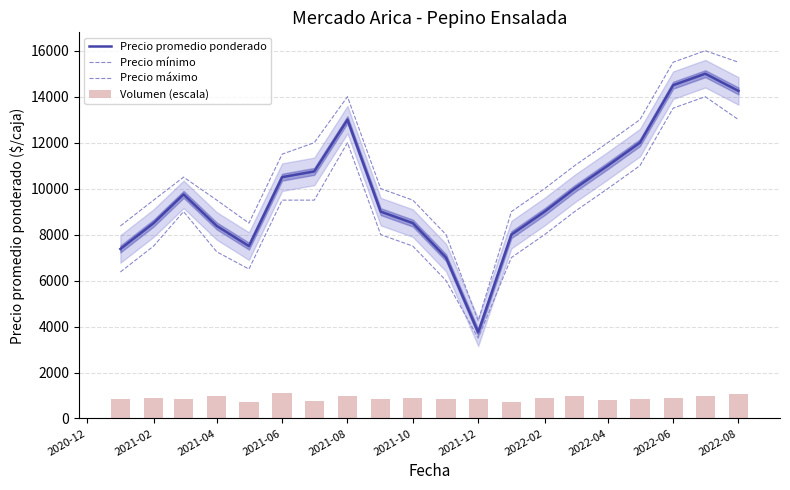

Are the bars horizontal?

No